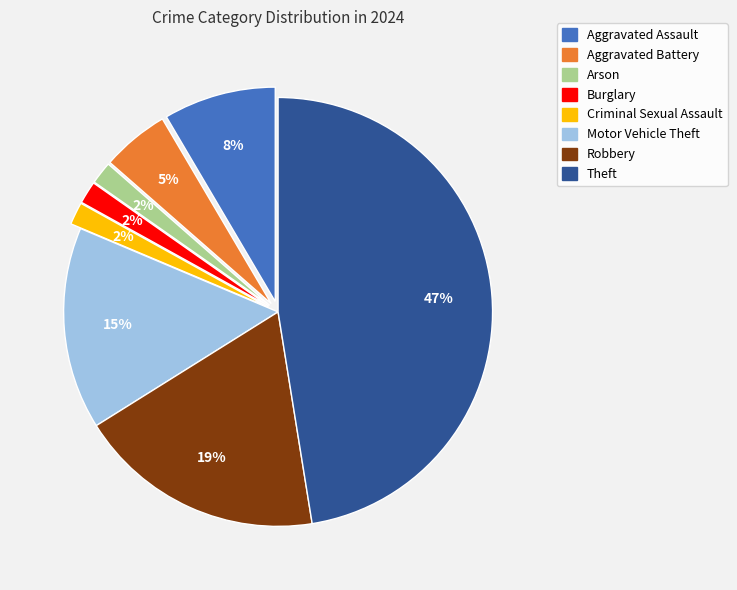

The Robbery slice represents 19% of the pie. True or false?

True